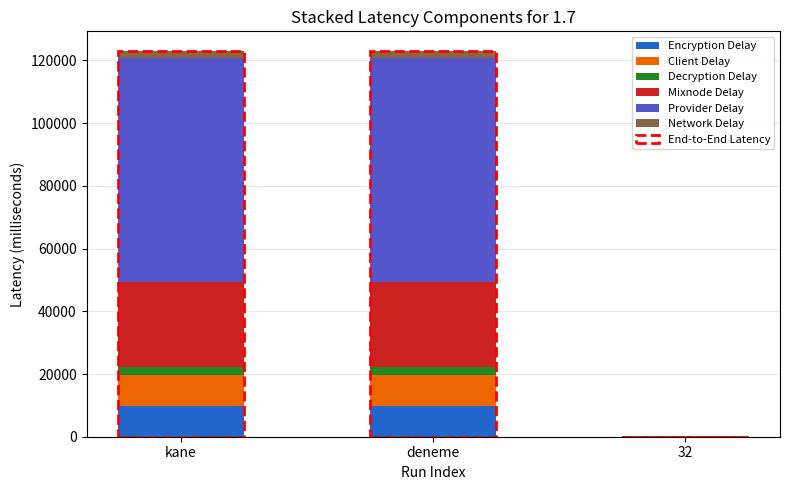

What is the maximum value for Encryption Delay?

9849.8